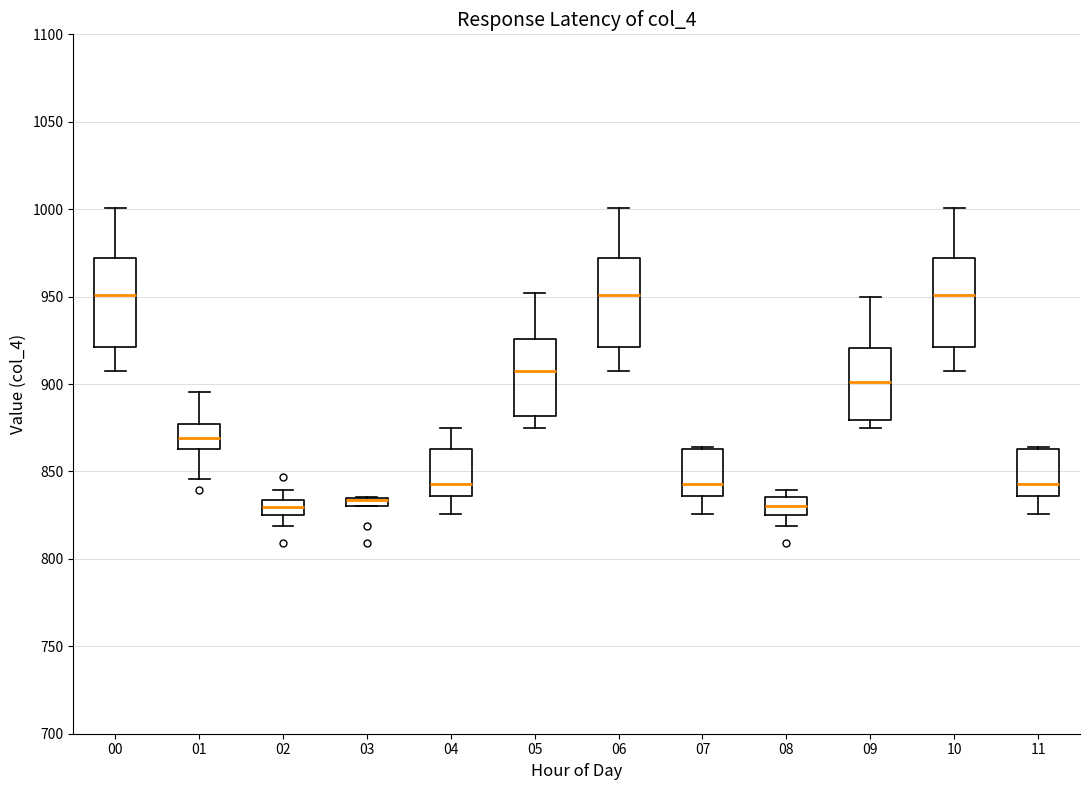

Where does the upper whisker of the box at x = 06 end on the y-axis? The values are not printed on the chart, so give them approximately, as read against the axis.

1000